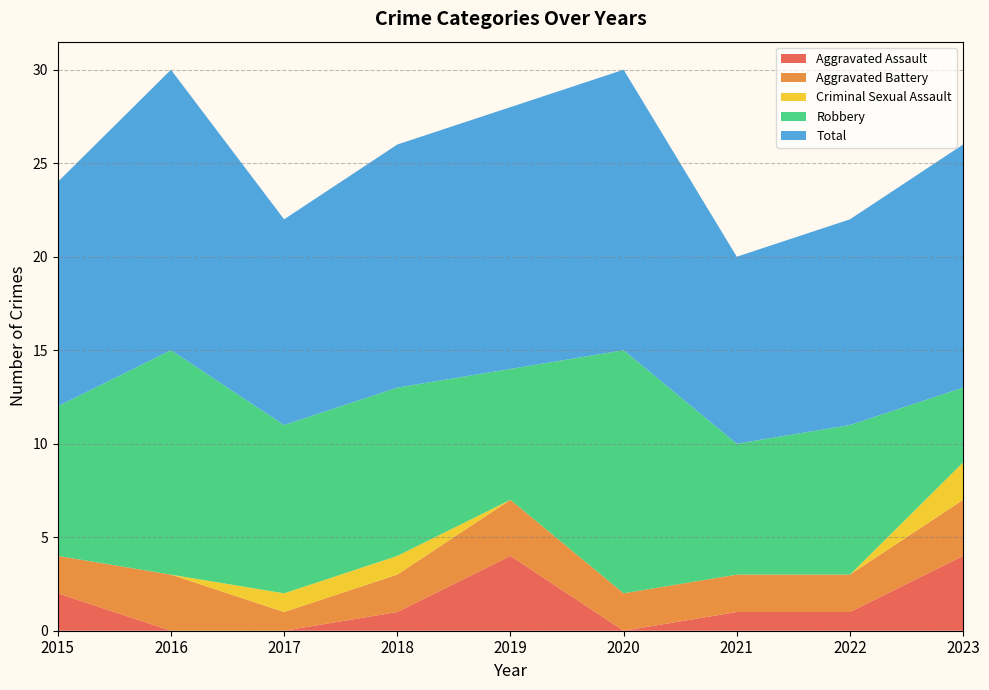

Reading left to right, extract all data points from this chart.

Aggravated Assault: 2	0	0	1	4	0	1	1	4
Aggravated Battery: 2	3	1	2	3	2	2	2	3
Criminal Sexual Assault: 0	0	1	1	0	0	0	0	2
Robbery: 8	12	9	9	7	13	7	8	4
Total: 12	15	11	13	14	15	10	11	13